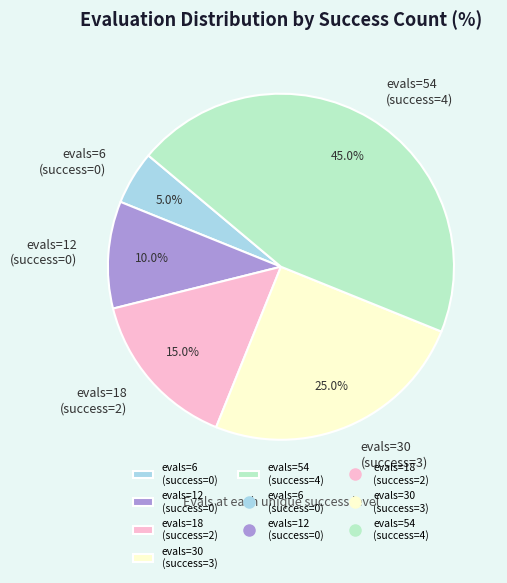

Which slice is the largest?

evals=54 (success=4)